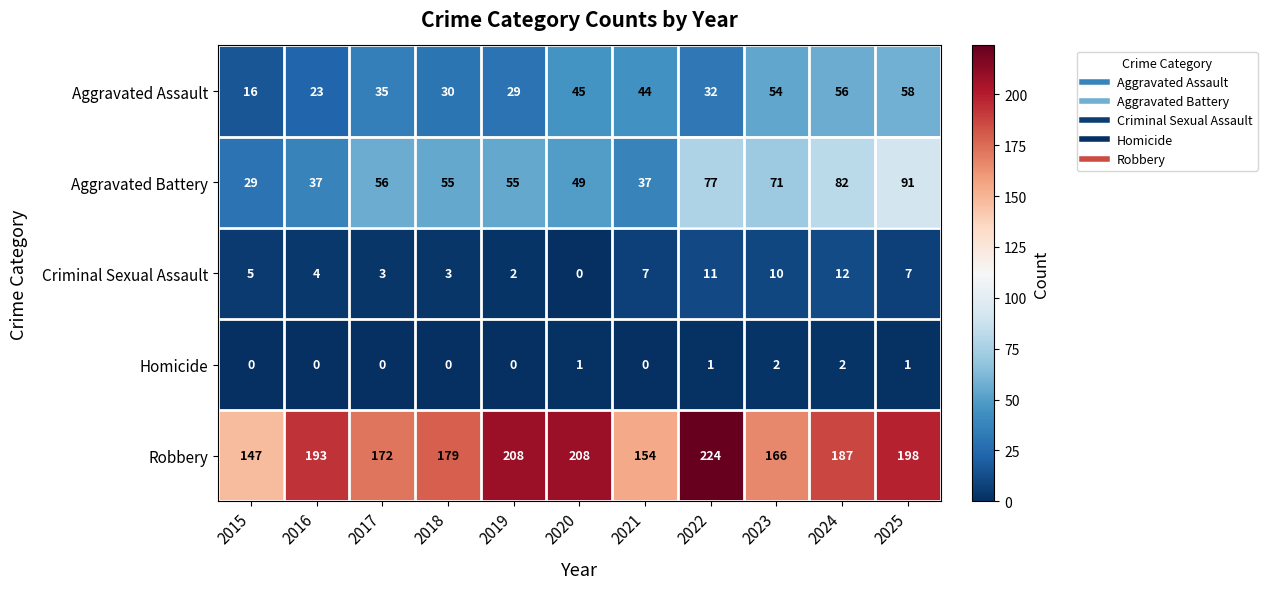

At 2018, list the series in order from largest to smallest.

Robbery, Aggravated Battery, Aggravated Assault, Criminal Sexual Assault, Homicide